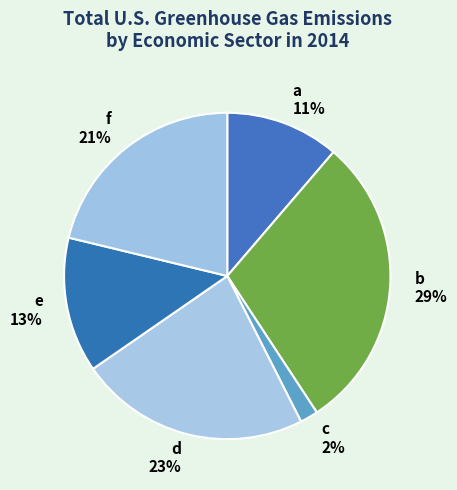

What is the largest slice in the pie chart?

b